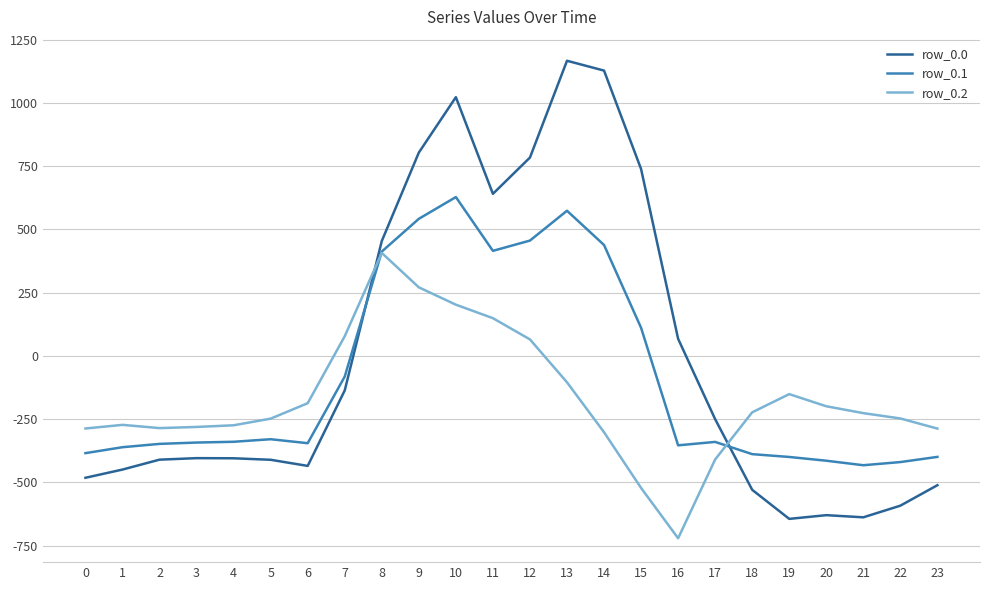

How many intersections are there between row_0.2 and row_0.1?

2